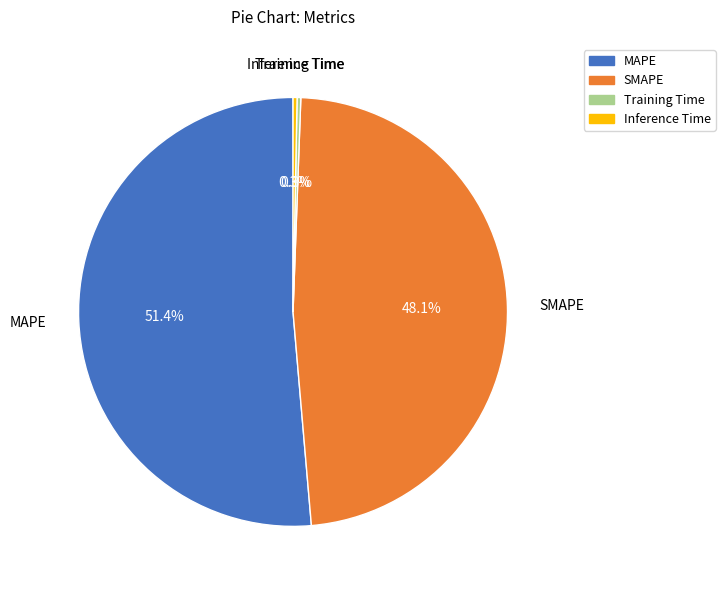

Is it true that Inference Time is 11% of the pie?

False